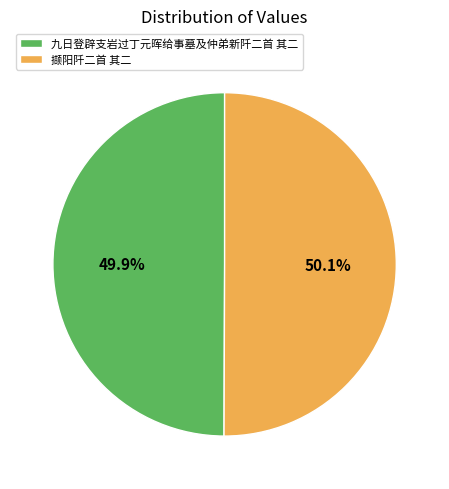

How many segments does this pie chart have?

2